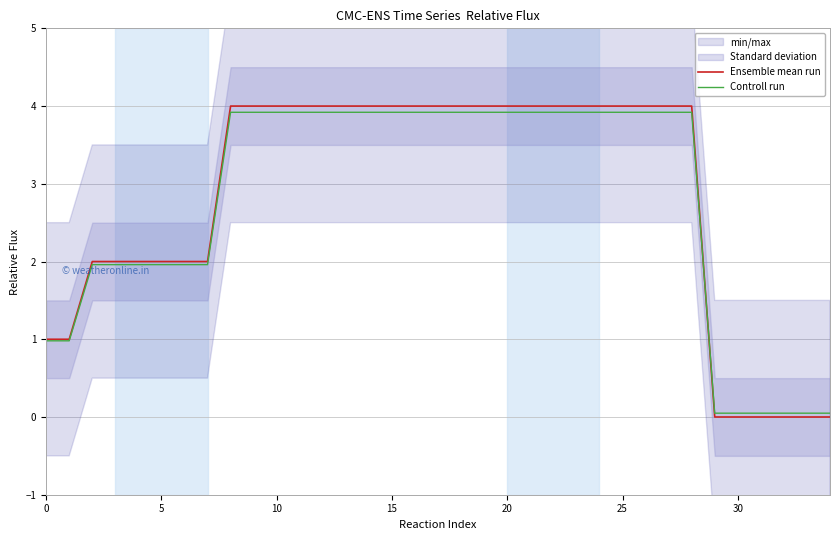

What is the label of the 19th point from the right?

16